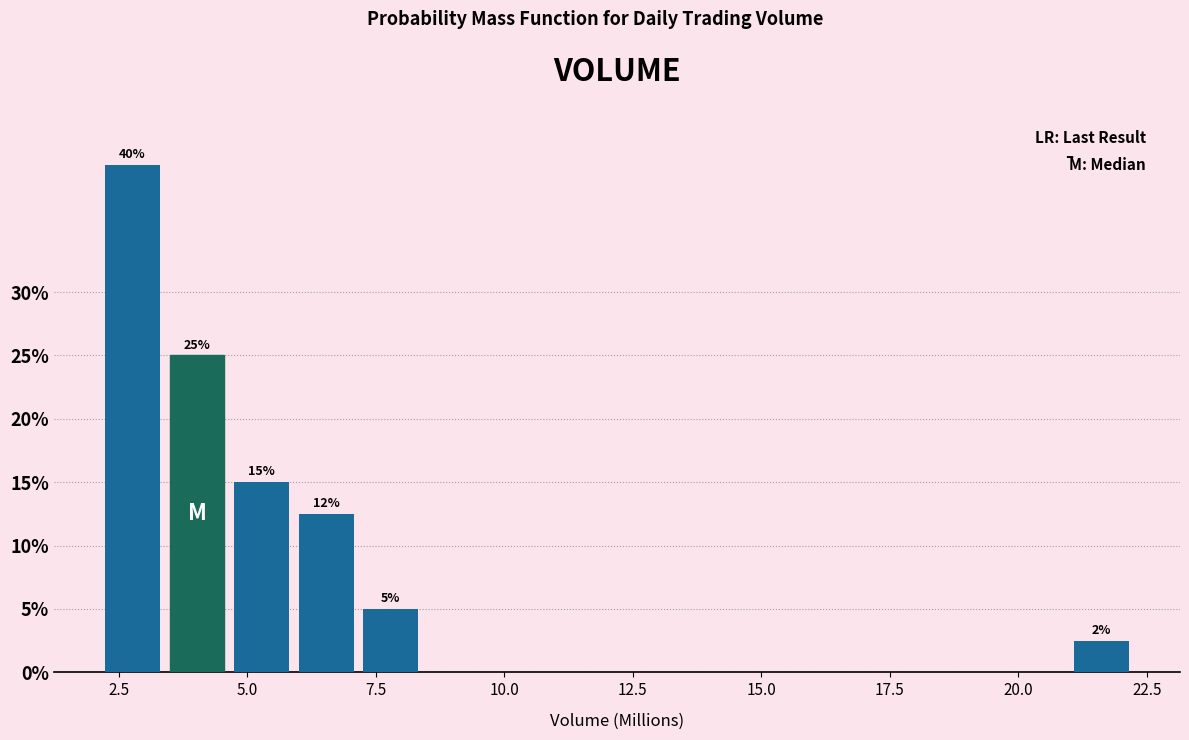

Read against the x-axis, roughly where is the centre of the tallest bar?

3.0